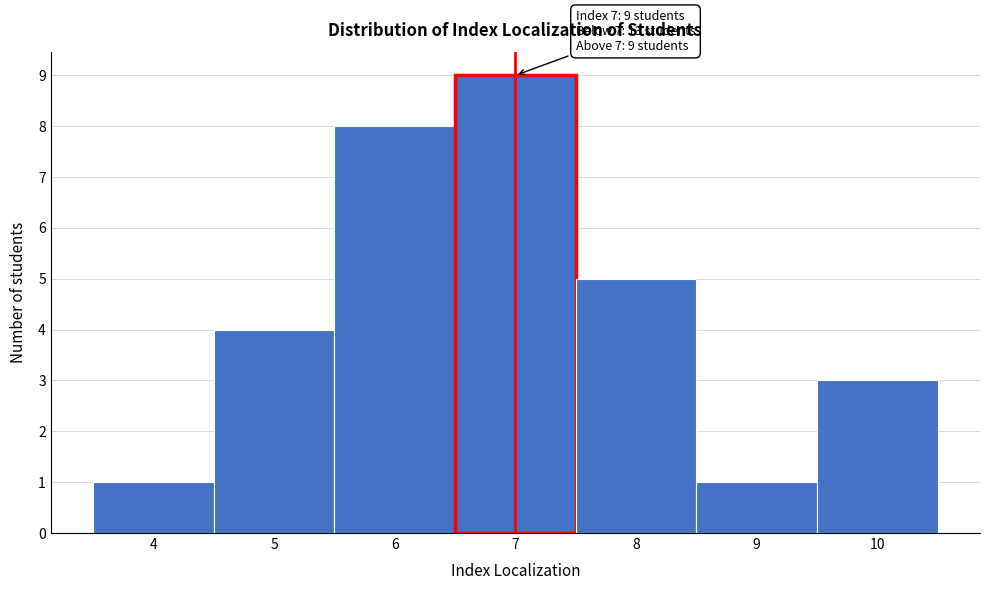

Which range on the x-axis has the tallest bar?

6.5 to 7.5